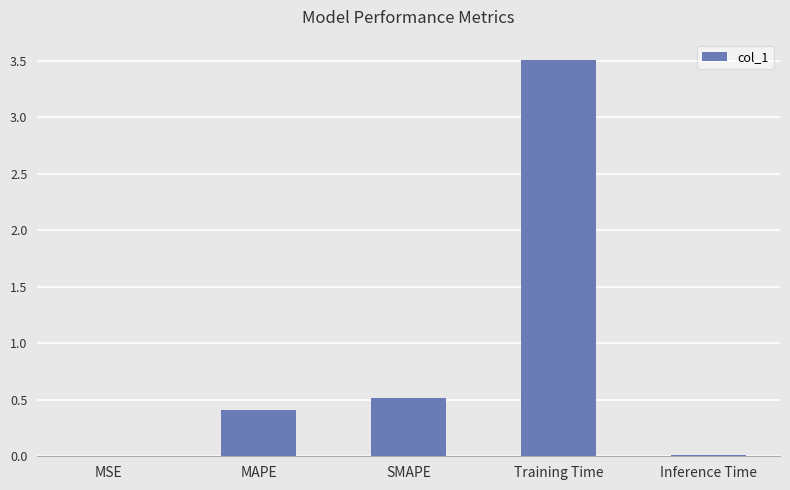

What is the difference between the values at Inference Time and Training Time?

3.5